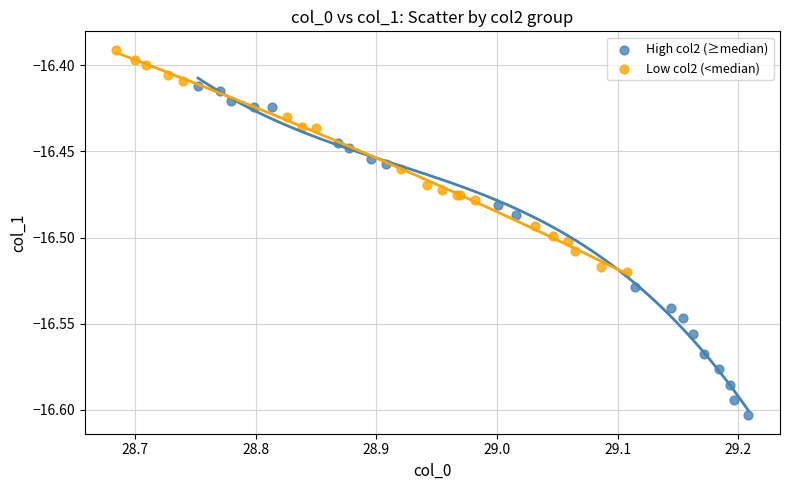

Which series has the largest Y range (max minus min)?

High col2 (≥median)